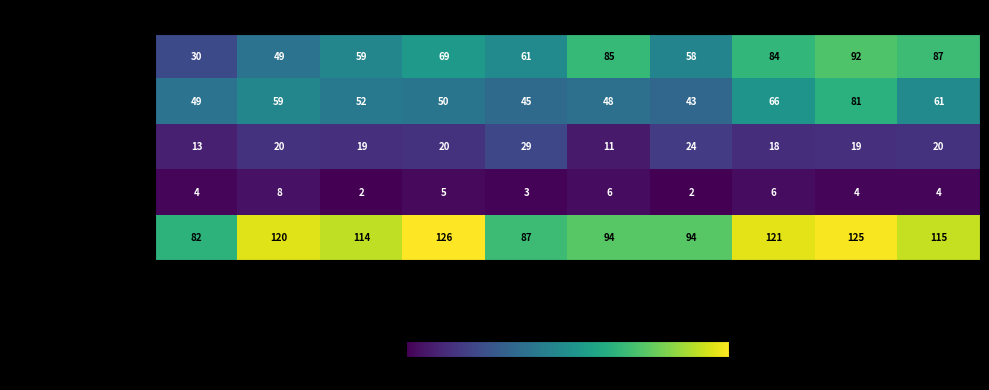

Rank the series by their maximum value, from lowest to highest.

Homicide, Criminal Sexual Assault, Aggravated Battery, Aggravated Assault, Robbery